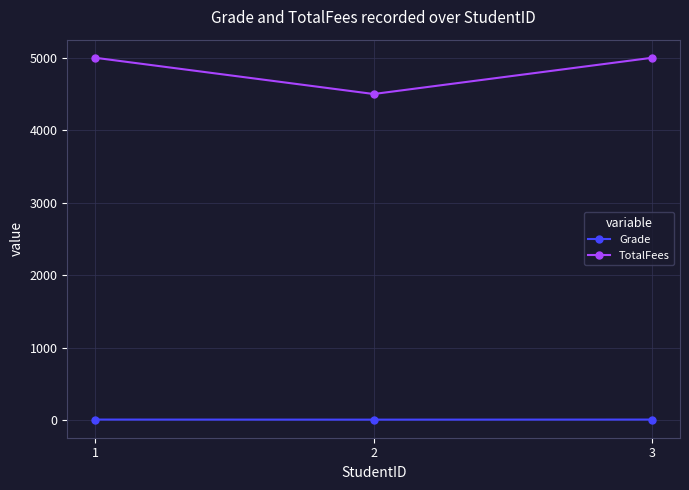

What is the difference between the maximum and minimum values in the TotalFees series?

500